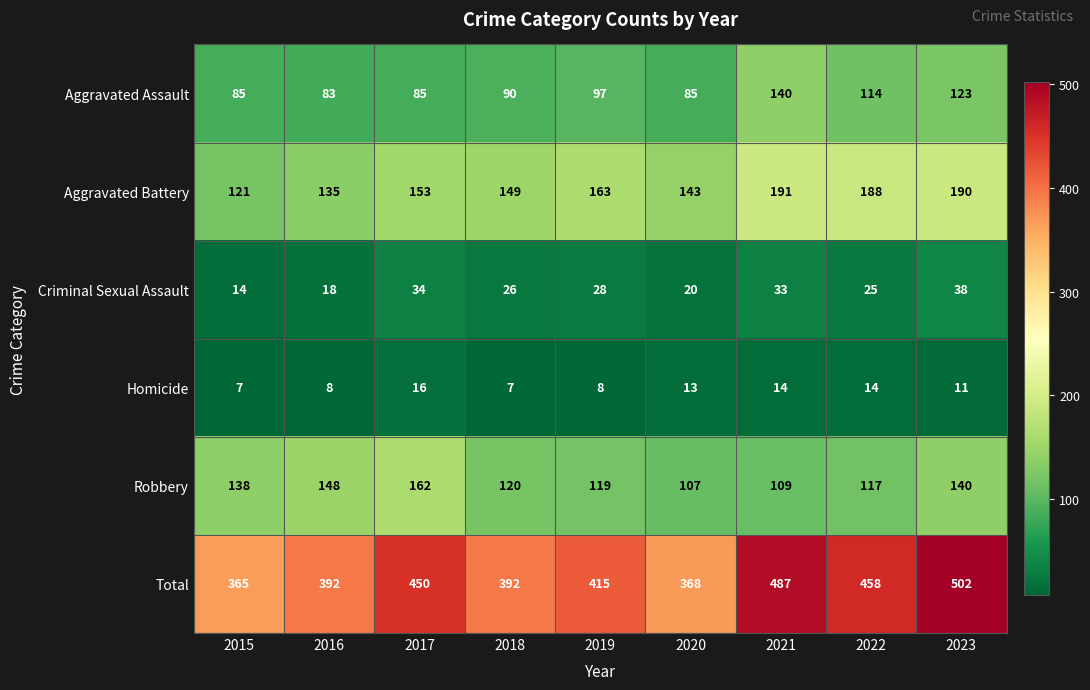

Read the Homicide value at 2017.

16